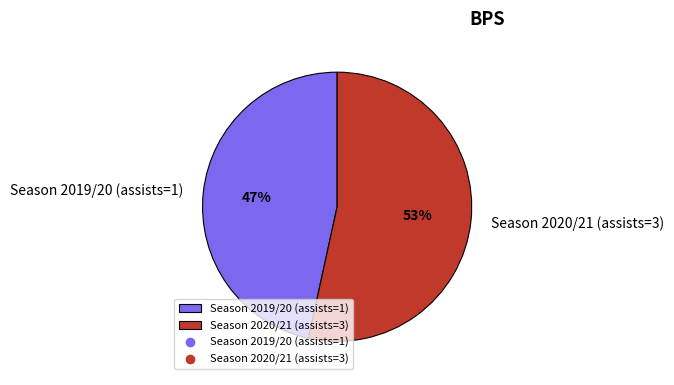

Between Season 2019/20 (assists=1) and Season 2020/21 (assists=3), which is larger?

Season 2020/21 (assists=3)